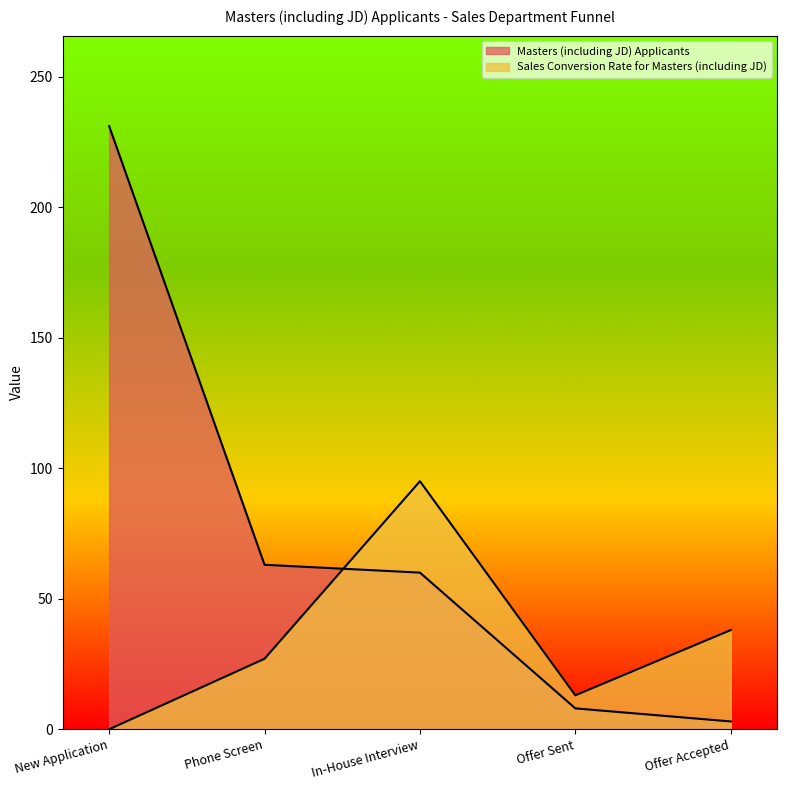

True or false: Masters (including JD) Applicants and Sales Conversion Rate for Masters (including JD) cross at least once.

True